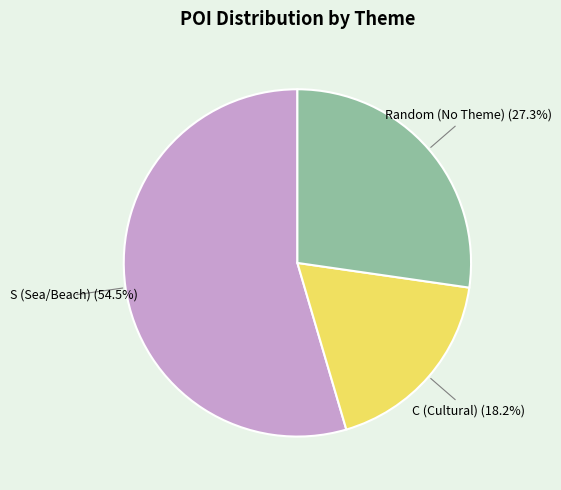

Combined, do Random (No Theme) and C (Cultural) account for over 50%?

No